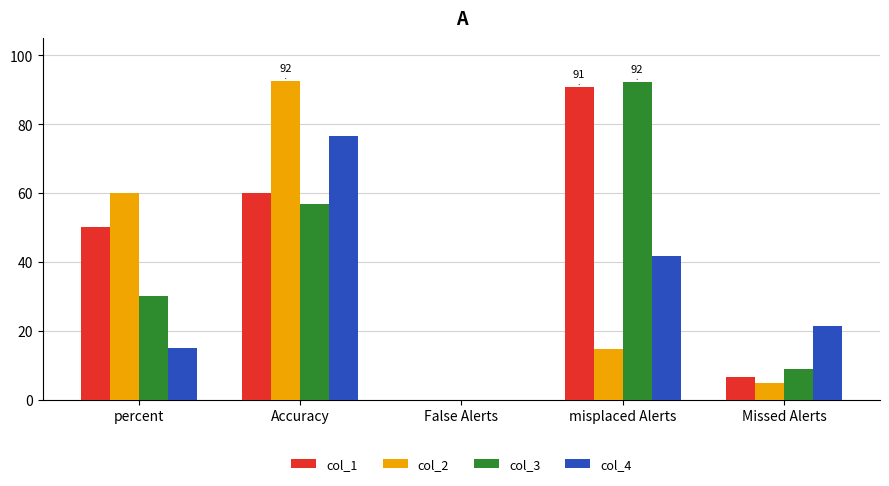

What is the maximum value shown in the chart?

92.4